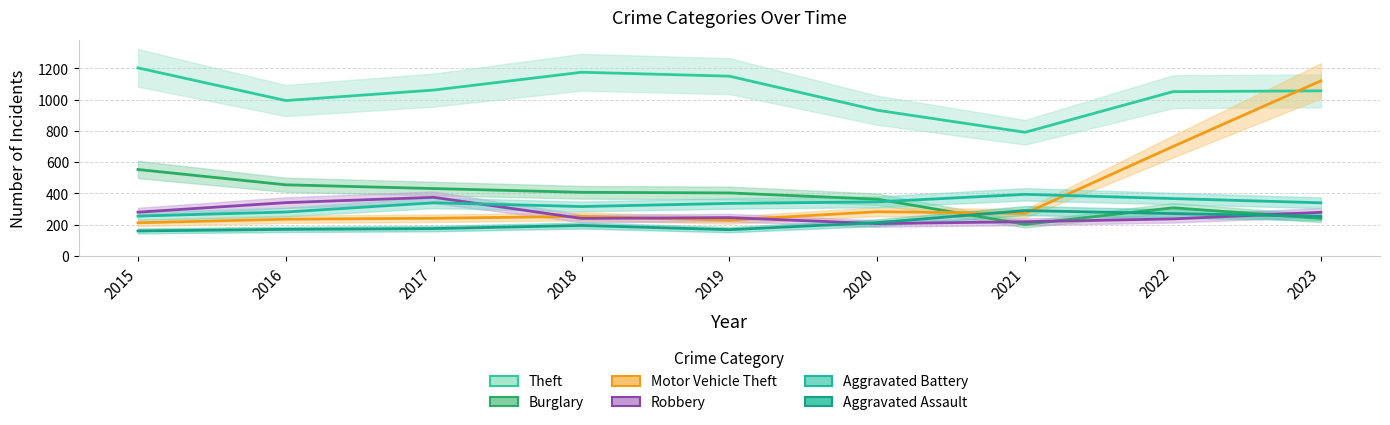

What is the total value across all series at 2022?

2934